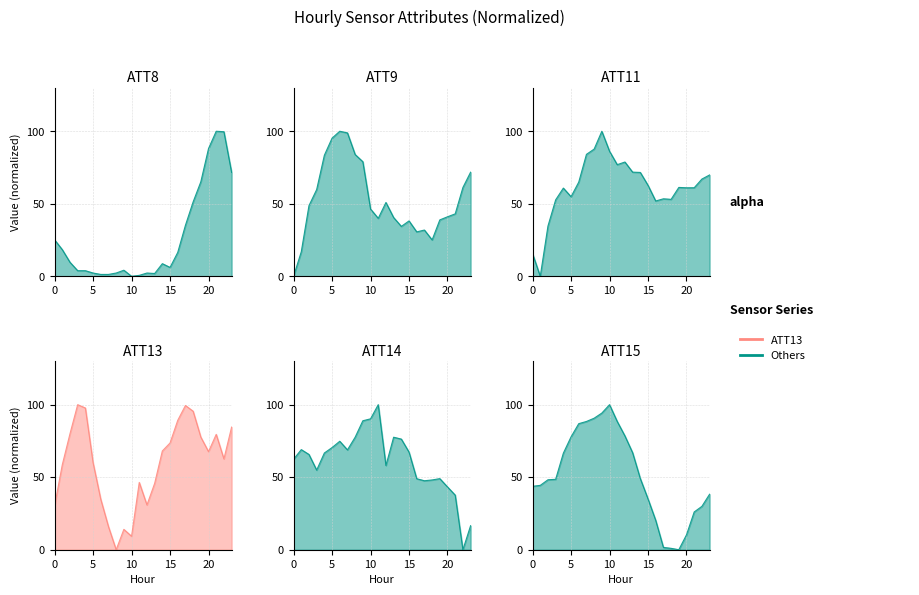

At which category is the sum across all series the highest?

9